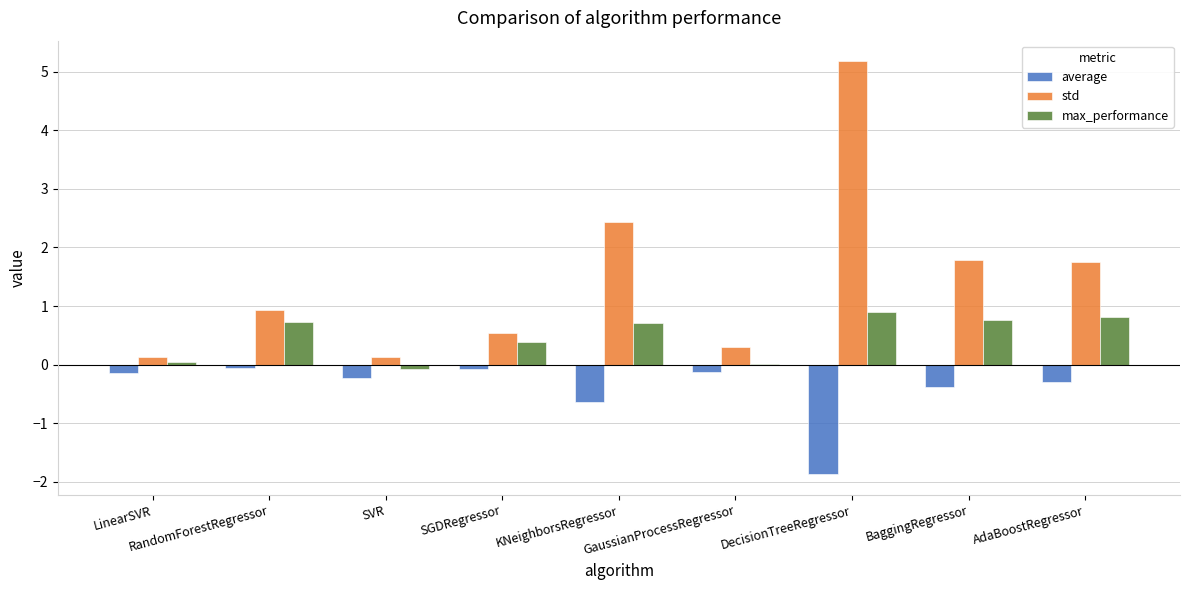

Between GaussianProcessRegressor and DecisionTreeRegressor, which series saw the biggest shift?

std